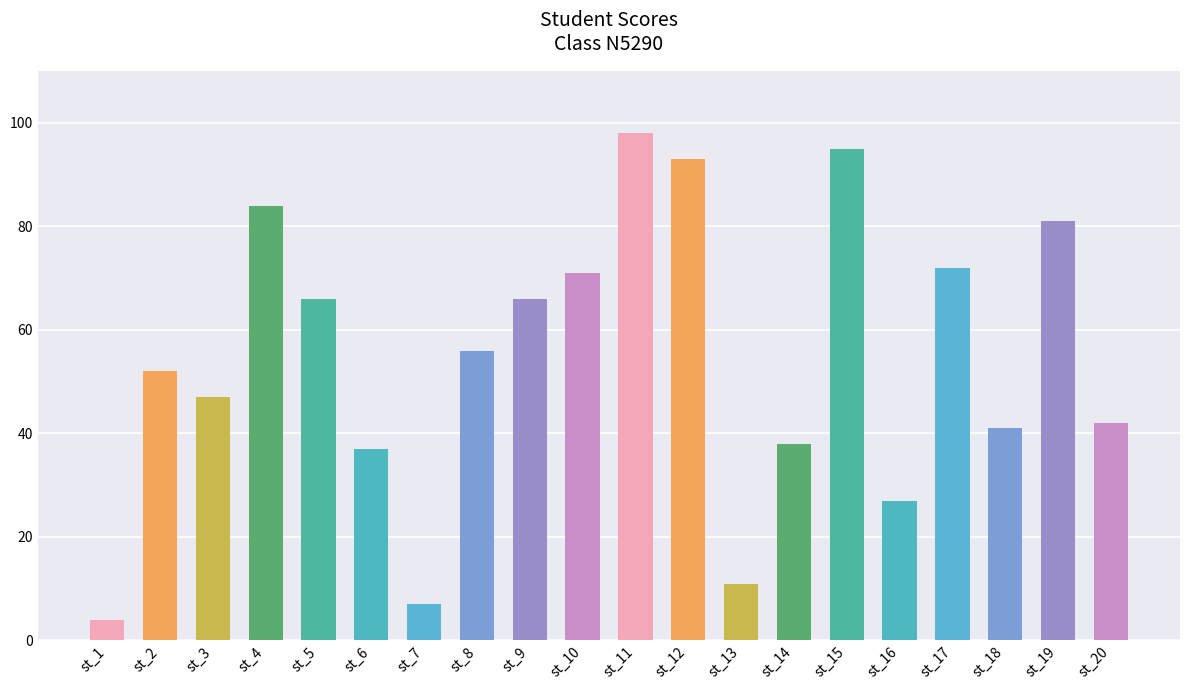

What is the value of the 9th bar from the left?

66